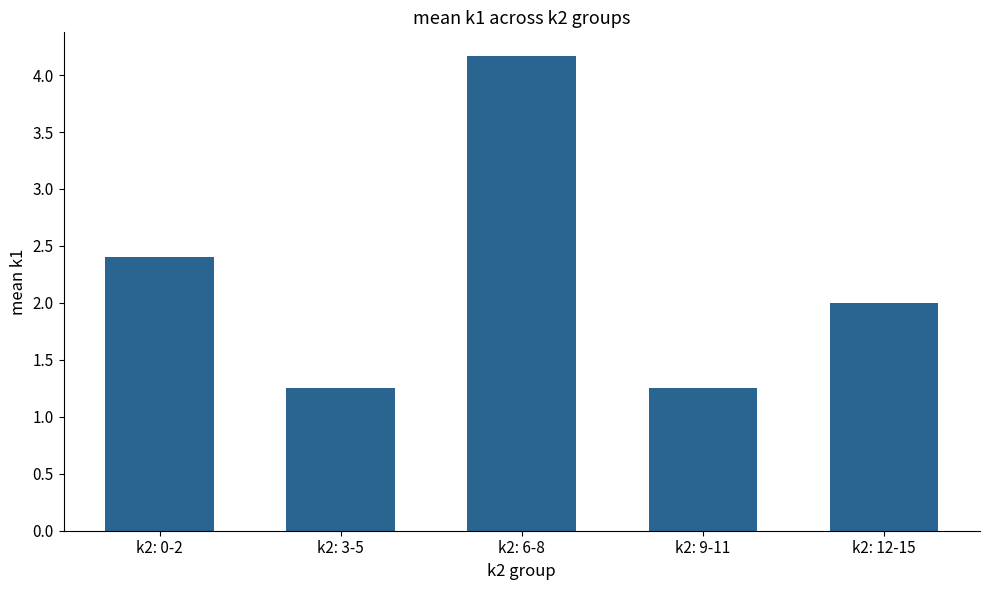

What is the sum of all values?

11.1